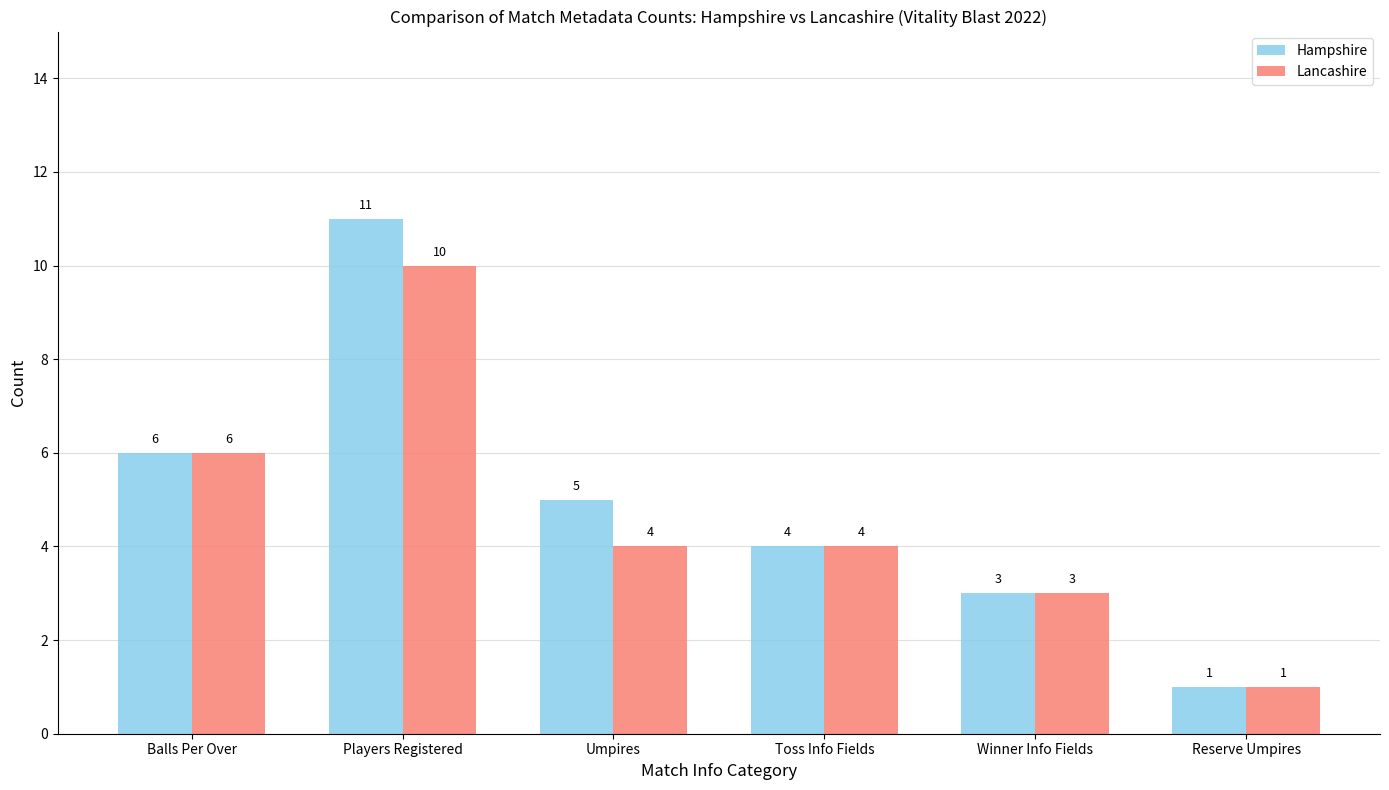

Reading left to right, extract all data points from this chart.

Hampshire: 6	11	5	4	3	1
Lancashire: 6	10	4	4	3	1